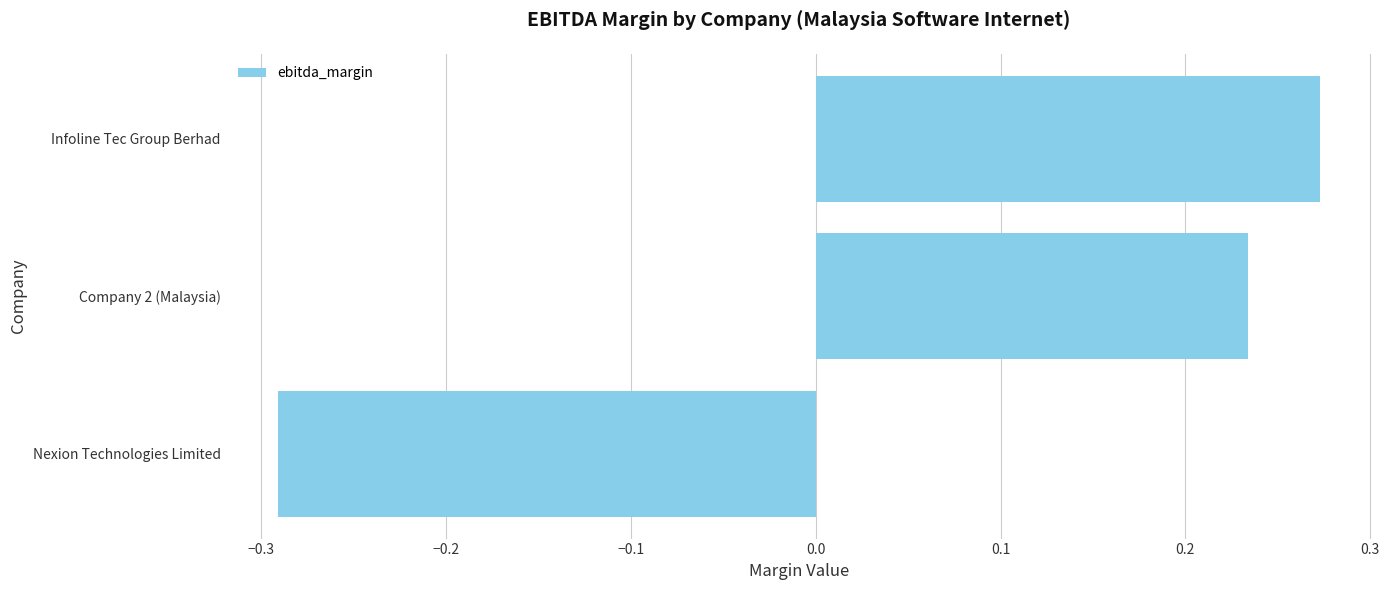

Is it true that the value at Nexion Technologies Limited is -0.5?

False